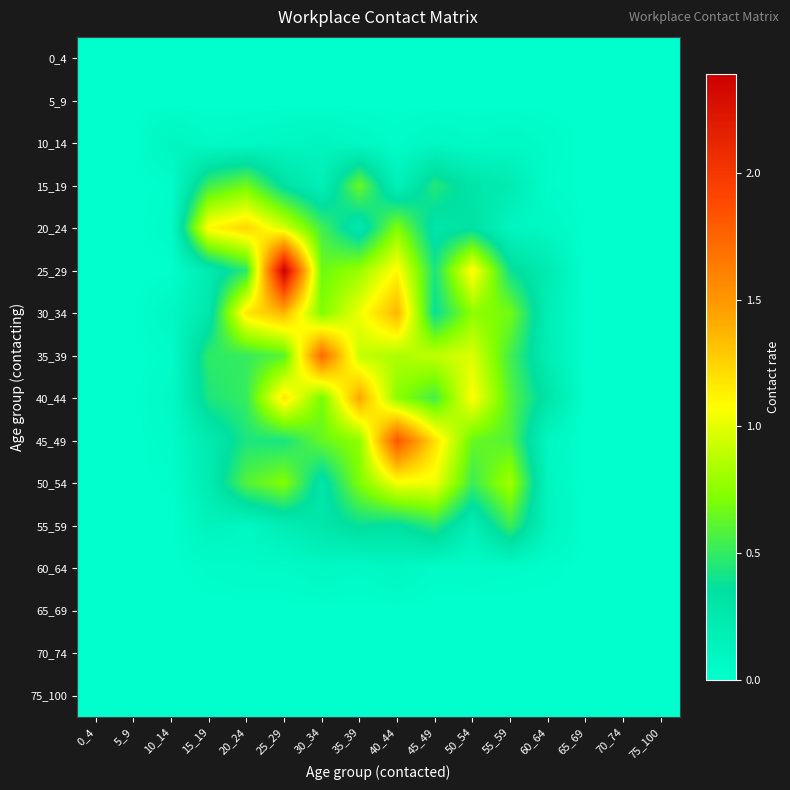

Rank the series by their maximum value, from lowest to highest.

0_4, 5_9, 65_69, 70_74, 75_100, 60_64, 10_14, 55_59, 15_19, 50_54, 20_24, 30_34, 40_44, 35_39, 45_49, 25_29